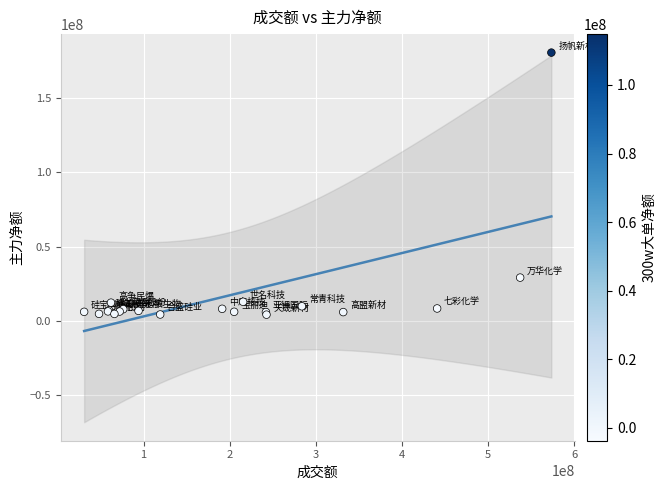

What Y value in the scatter plot is closest to 92437880?

29242795